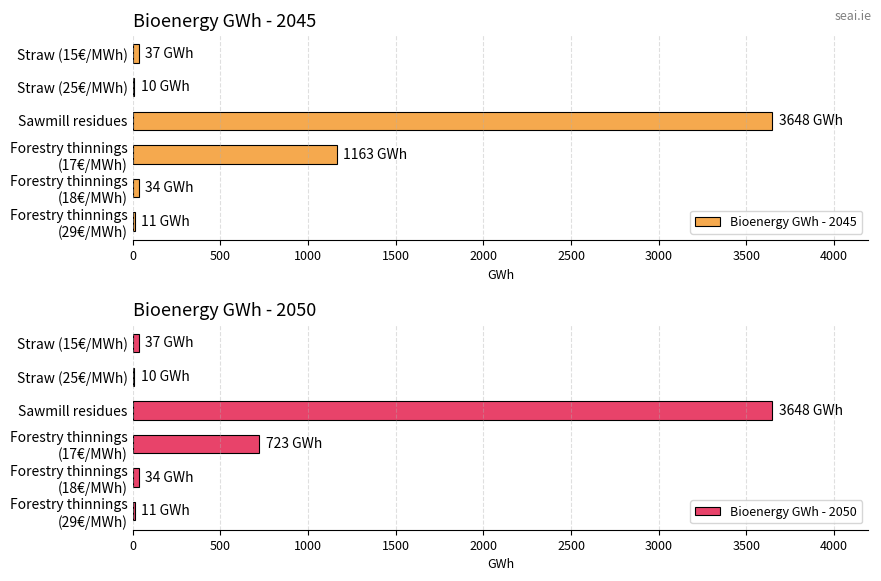

How many bars are there in total?

12